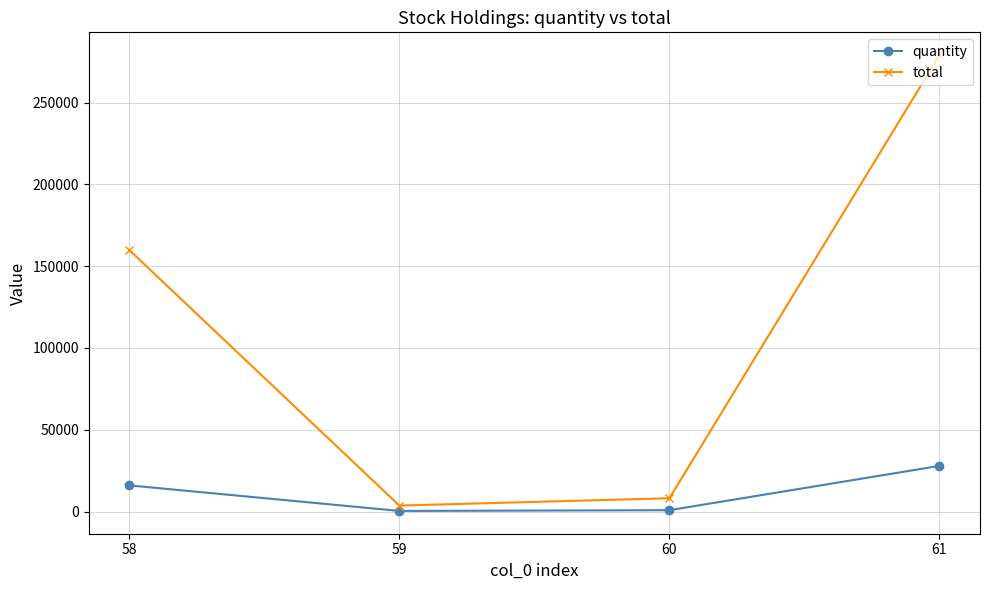

Between 58 and 61, which series saw the biggest shift?

total